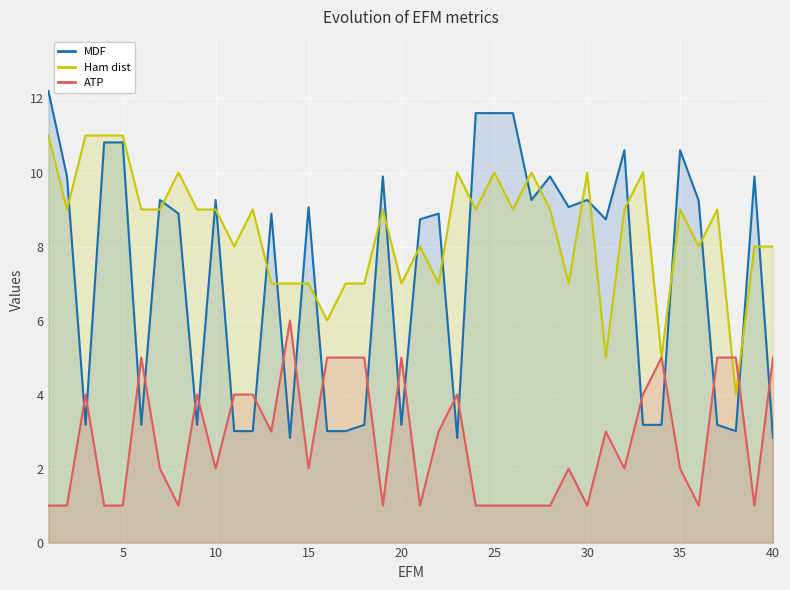

What is the lowest value of the Ham dist series?

4.0